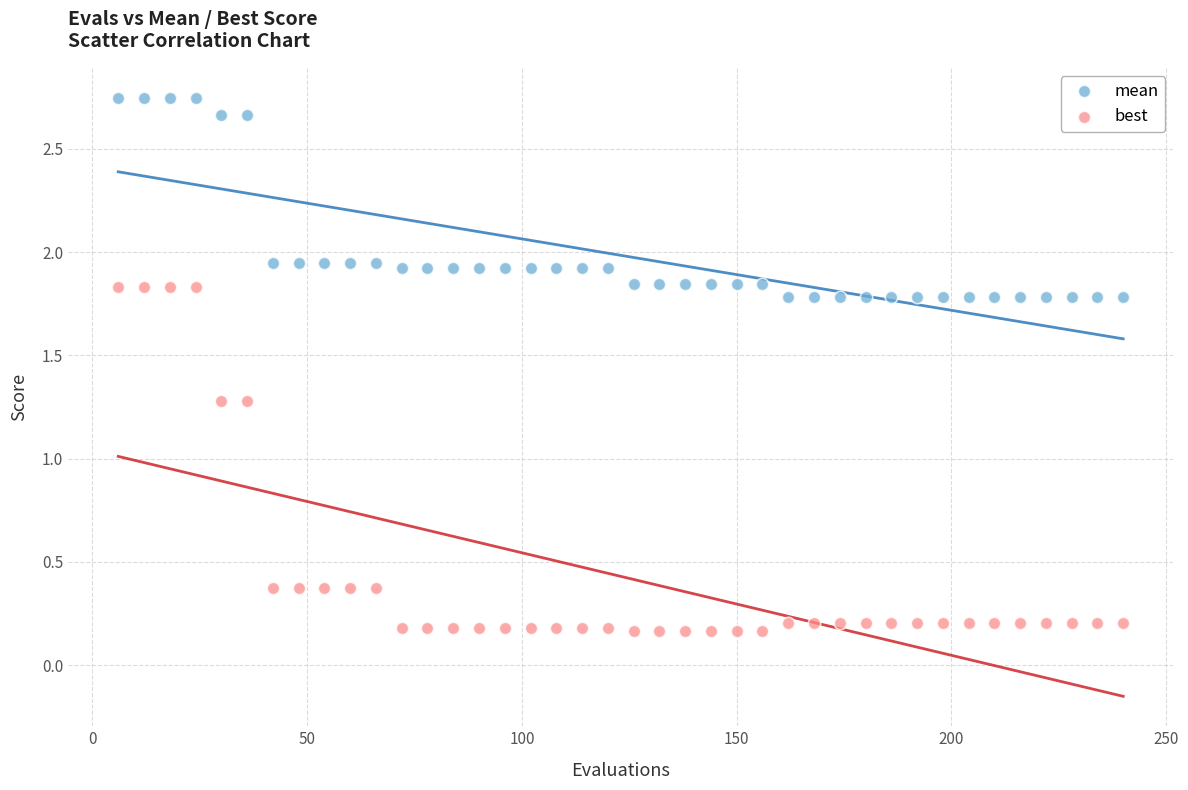

Across all data points, what is the range of Y values (max minus min)?

2.6